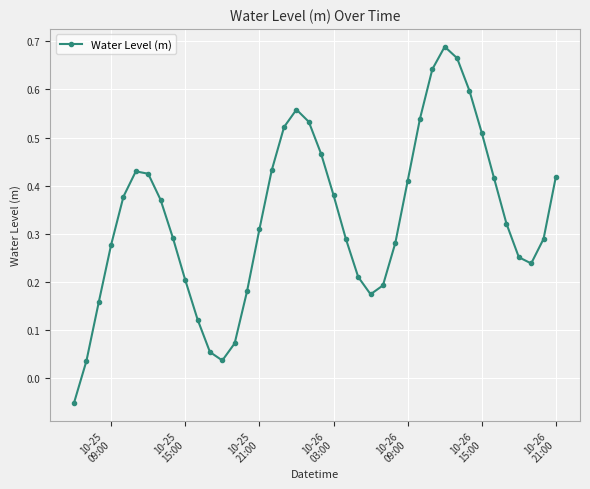

What is the sum of all values?

13.3